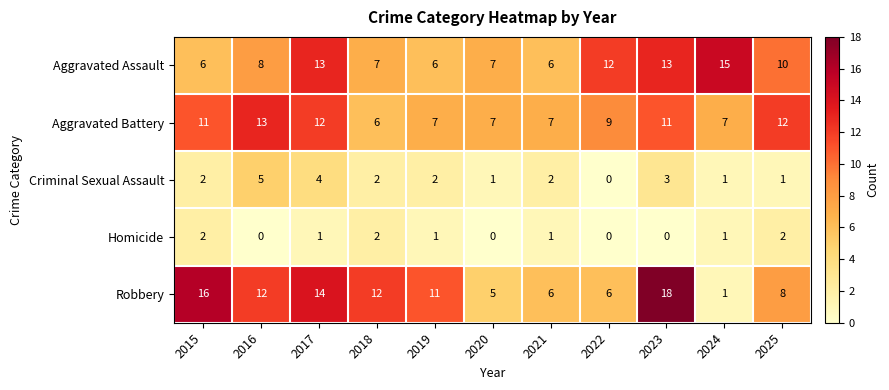

How many series are shown in this chart?

5